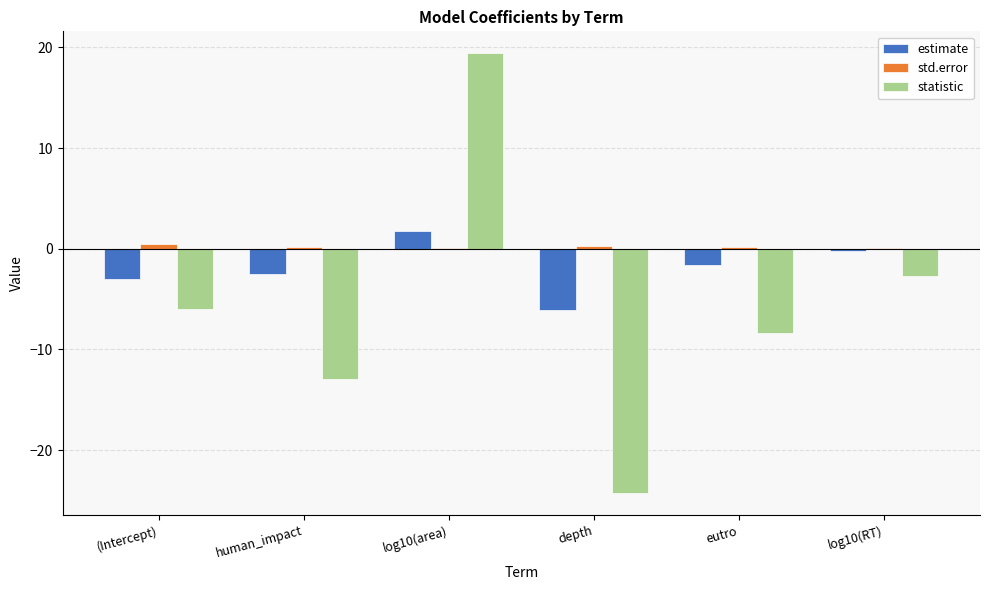

At which label does statistic reach its peak?

log10(area)